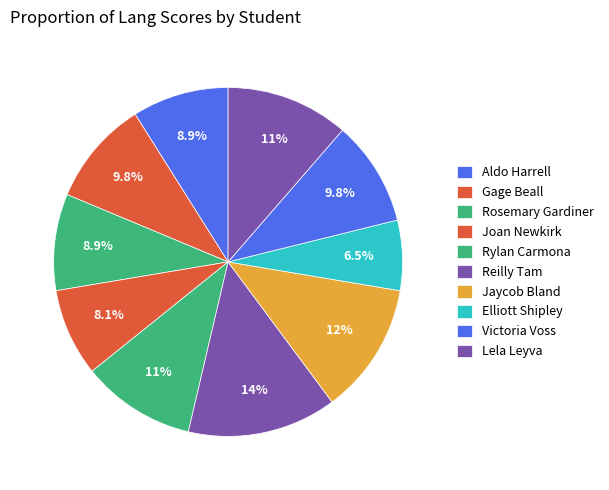

What percentage is the Lela Leyva slice, to the nearest percent?

11%